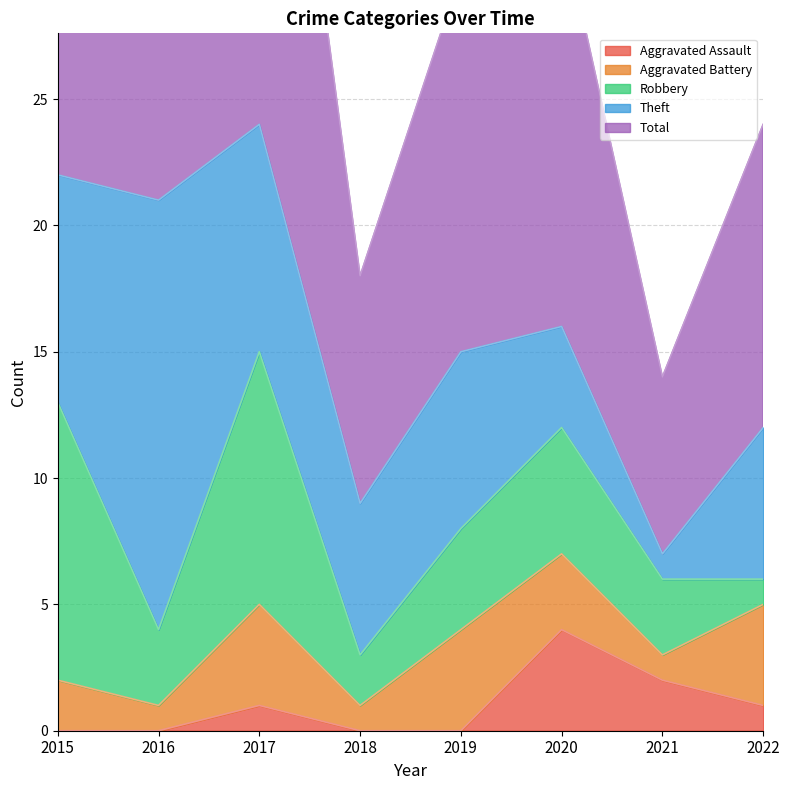

At which category does the chart reach its minimum across all series?

2015